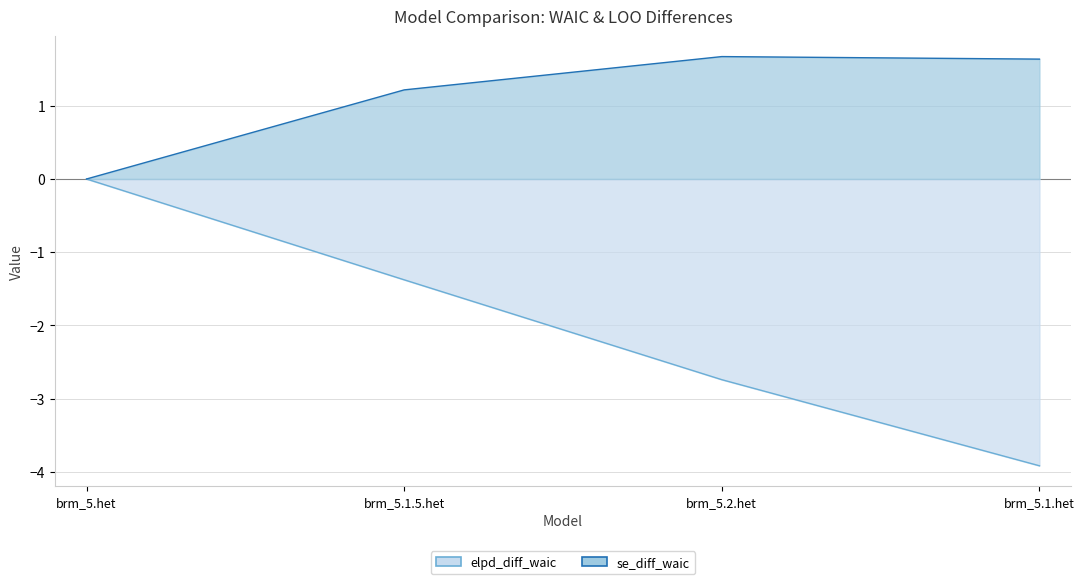

What is the sum of all se_diff_waic values?

4.5